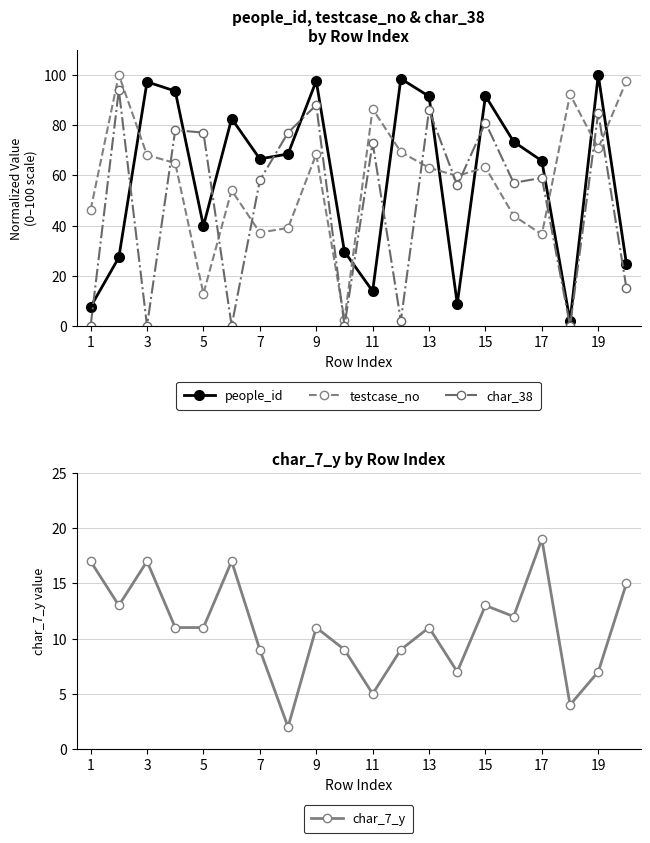

True or false: char_7_y has a value of 4.5 at 9.

False